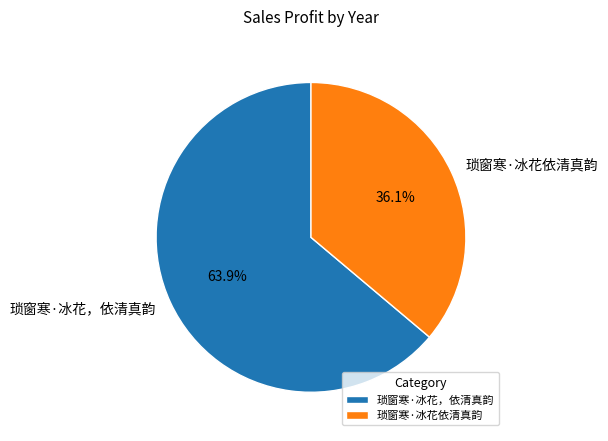

True or false: 琐窗寒·冰花依清真韵 accounts for 22% of the total.

False